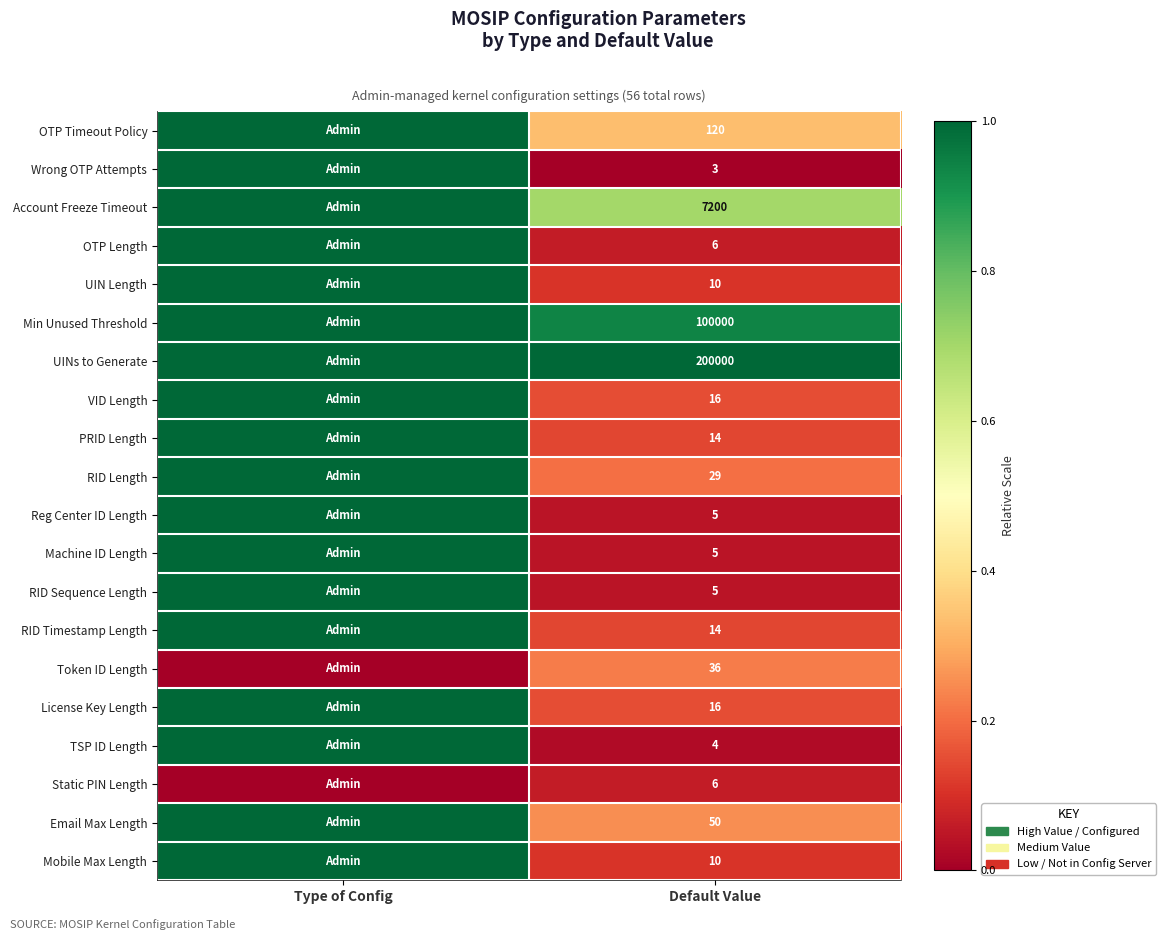

The value of RID Timestamp Length at Default Value is 3. True or false?

False